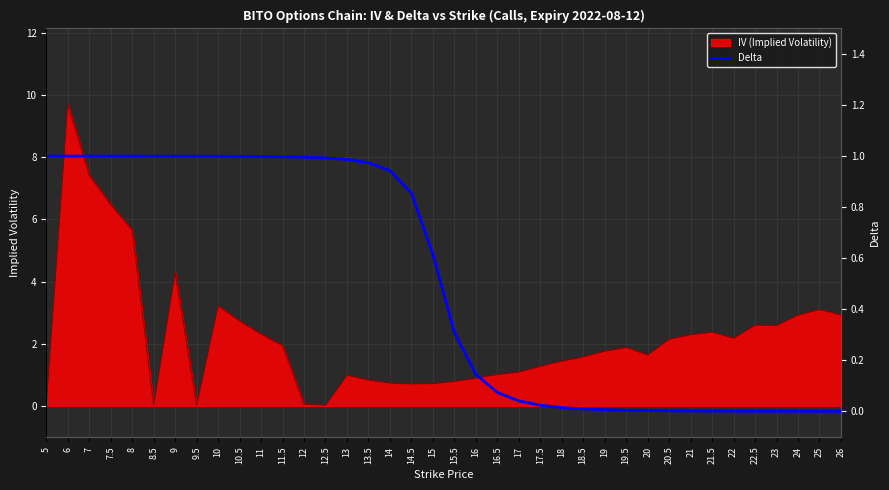

The chart shows a value of 0.0 at 20.5. True or false?

False